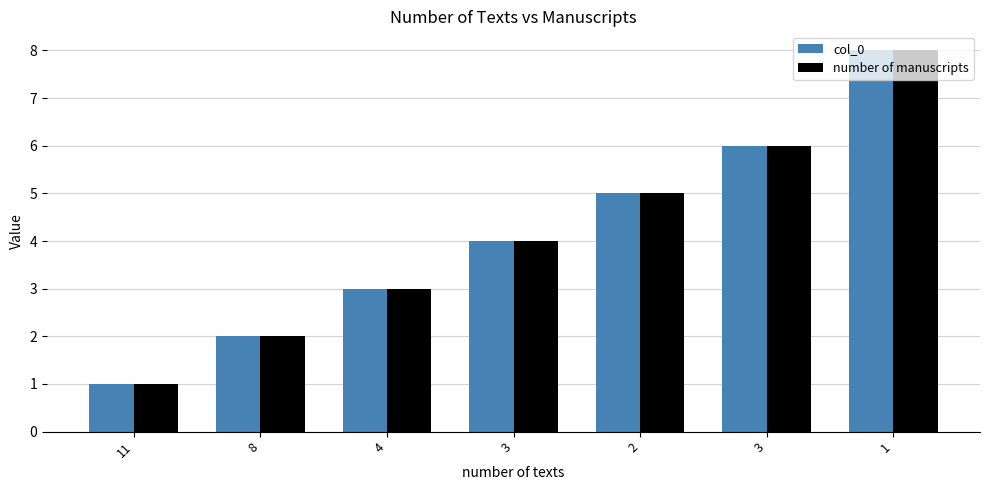

What are all the series names shown in the legend?

col_0, number of manuscripts